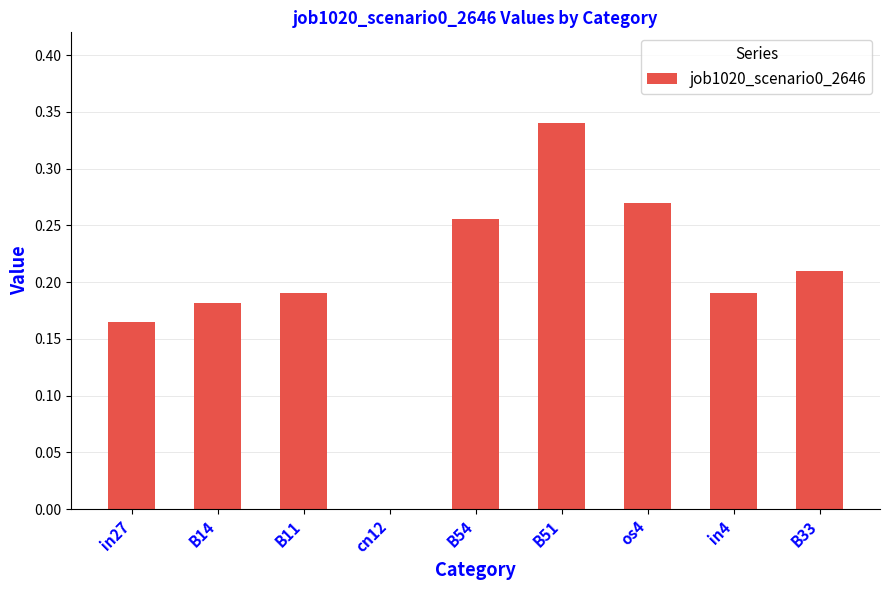

The chart shows a value of 0.3 at in27. True or false?

False